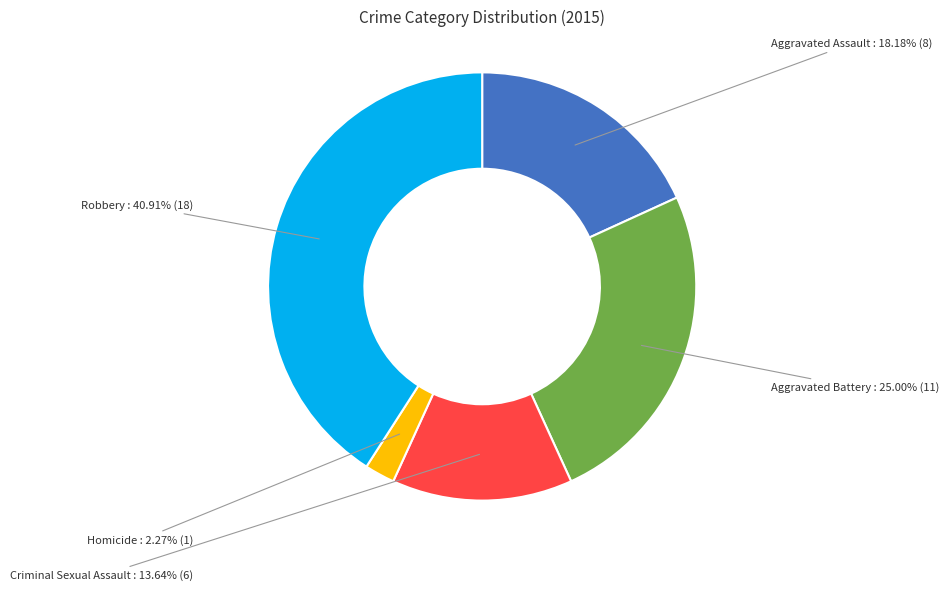

To the nearest percent, what is the combined percentage of Homicide and Aggravated Battery?

27%